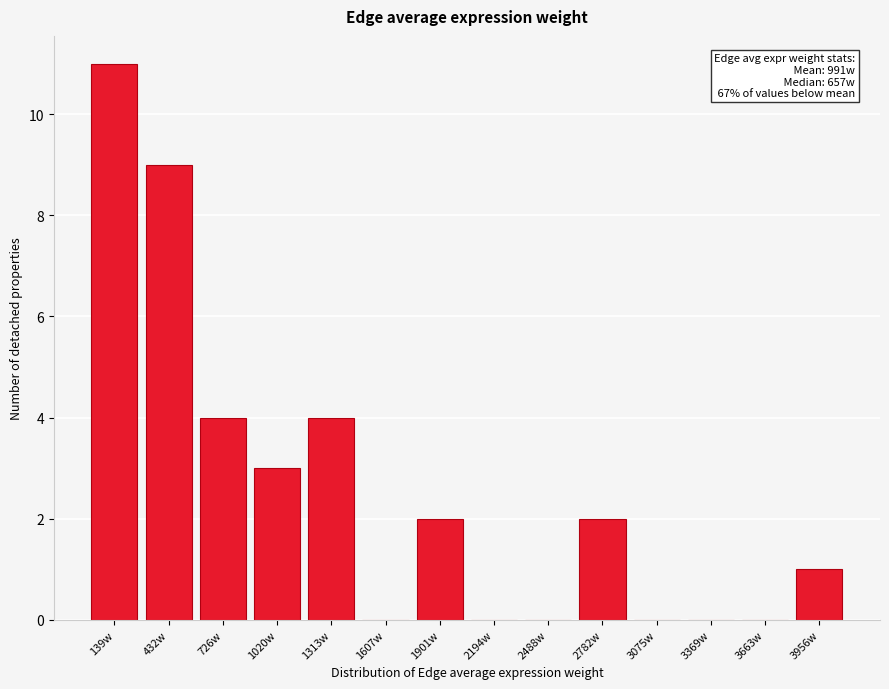

Reading left to right, what are all the values shown in this chart?

139w=11	432w=9	726w=4	1020w=3	1313w=4	1607w=0	1901w=2	2194w=0	2488w=0	2782w=2	3075w=0	3369w=0	3663w=0	3956w=1